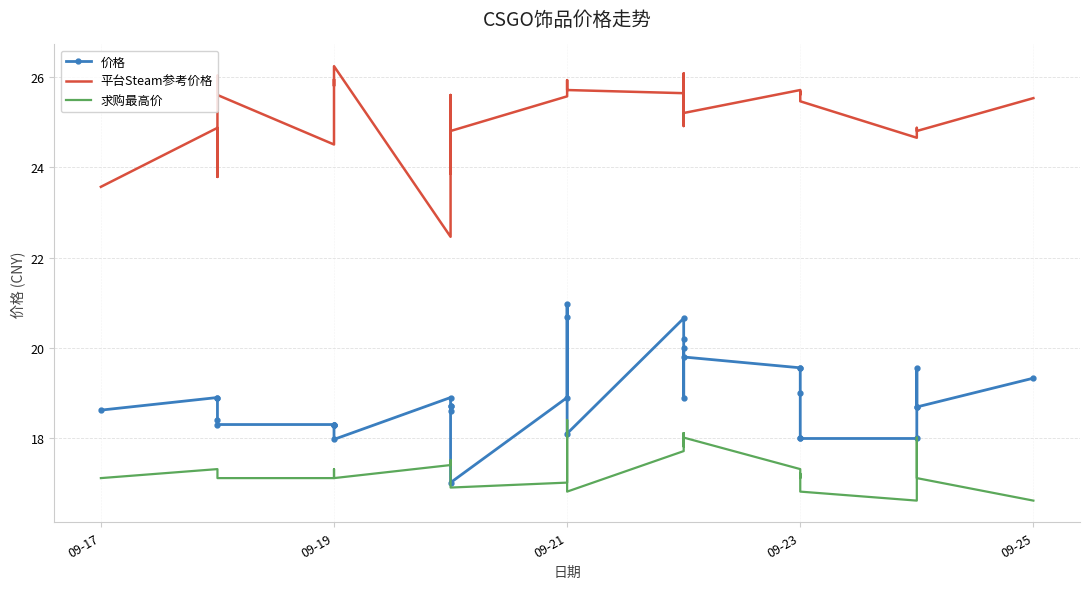

What is the maximum value for 价格?

21.0